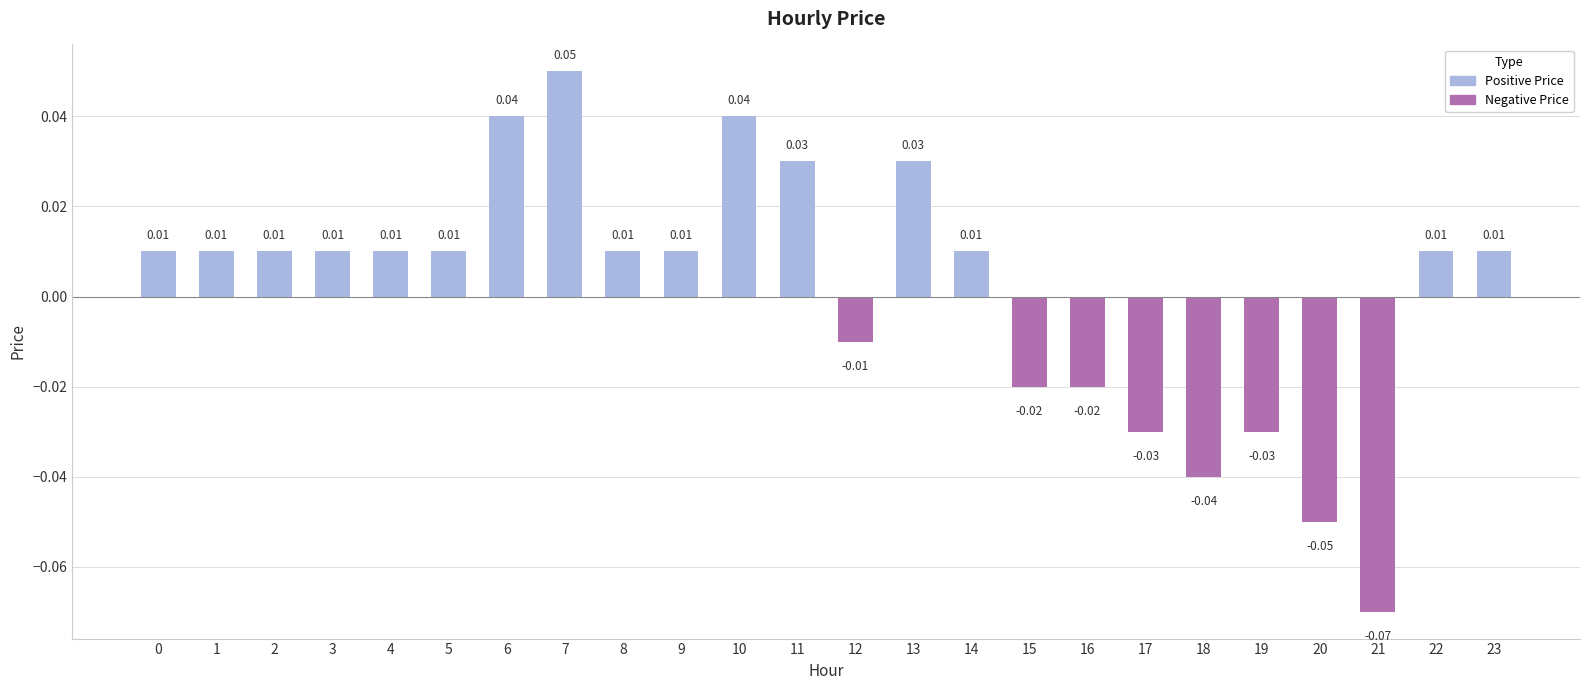

Which category has the lowest value across all series?

21